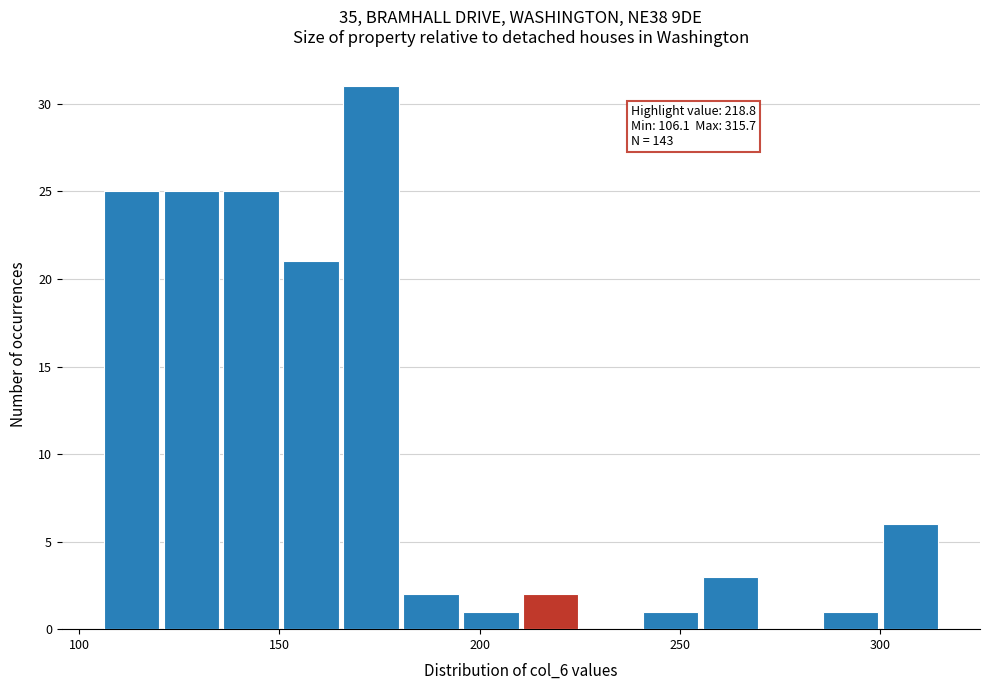

Around what value on the x-axis is the tallest bar? Give the approximate position of its centre, as read against the axis.

175